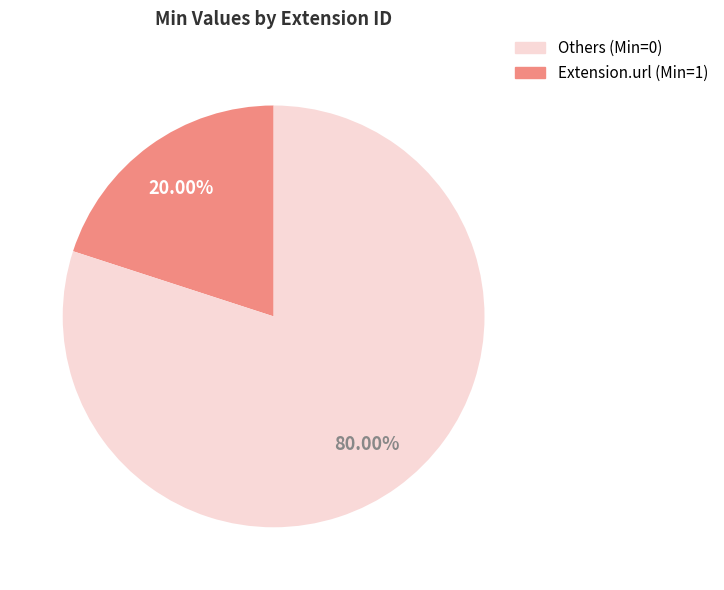

Count the number of slices in the pie.

2